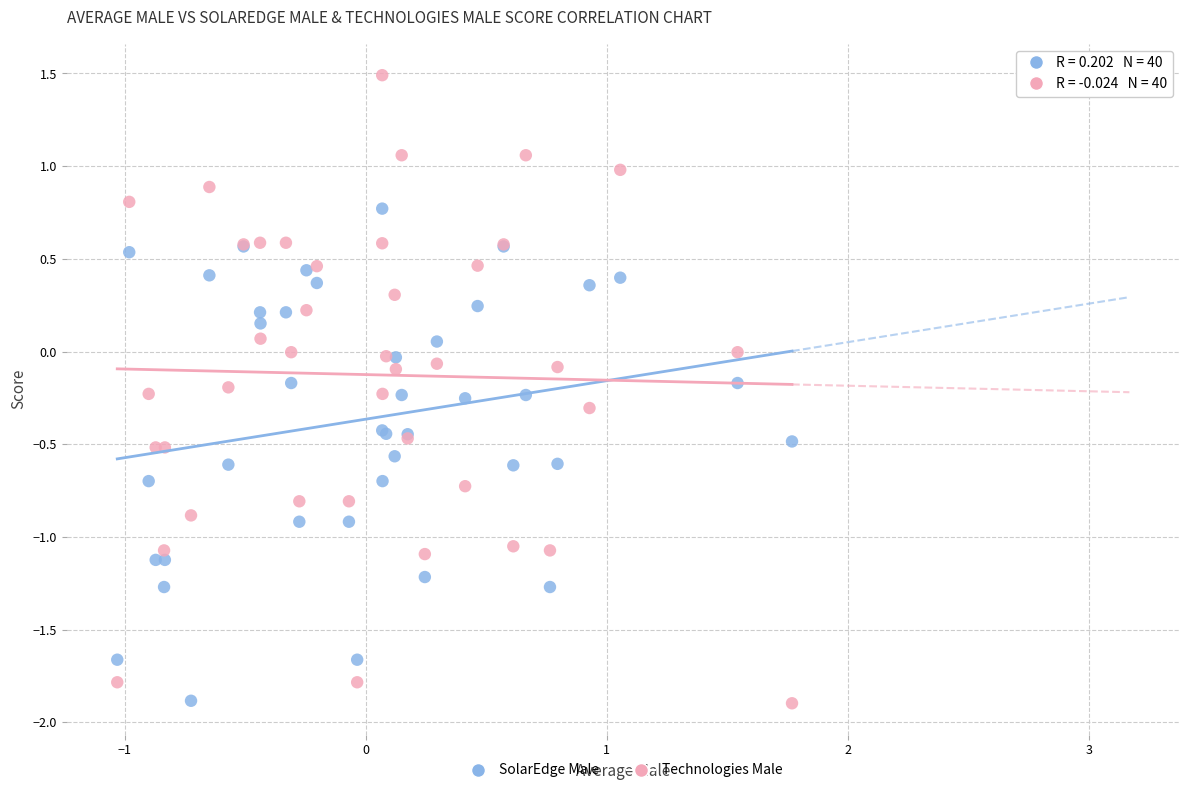

Which series has the widest spread of Y values?

Technologies Male